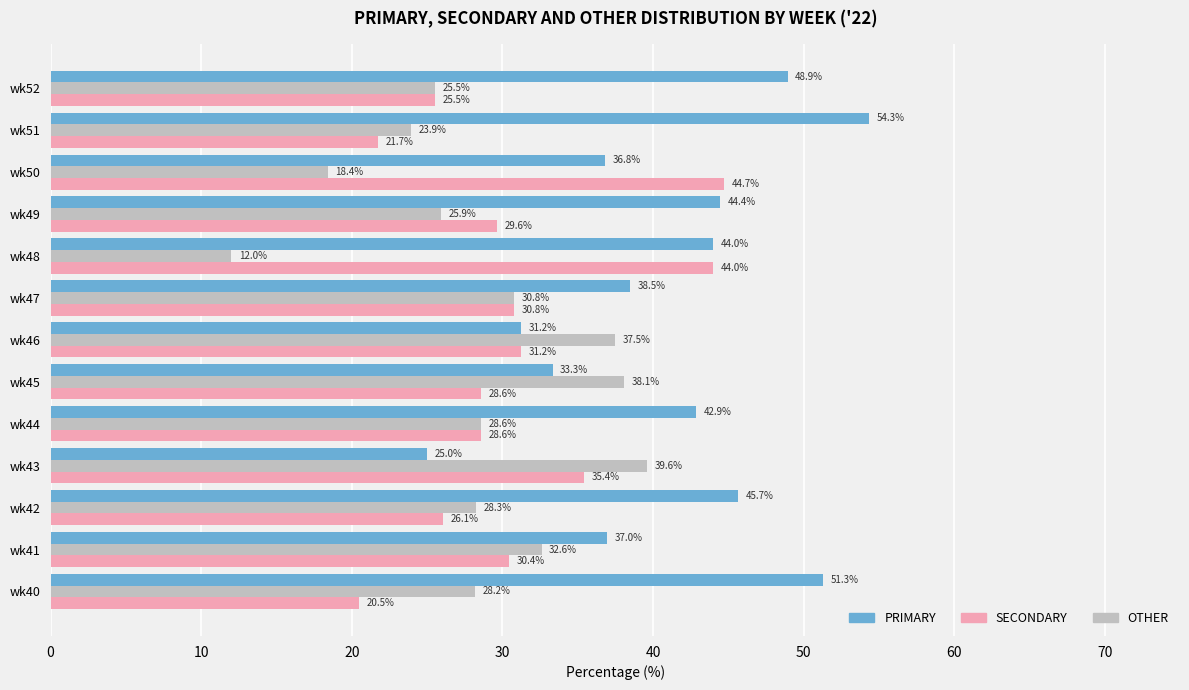

Count the number of categories in the chart.

13